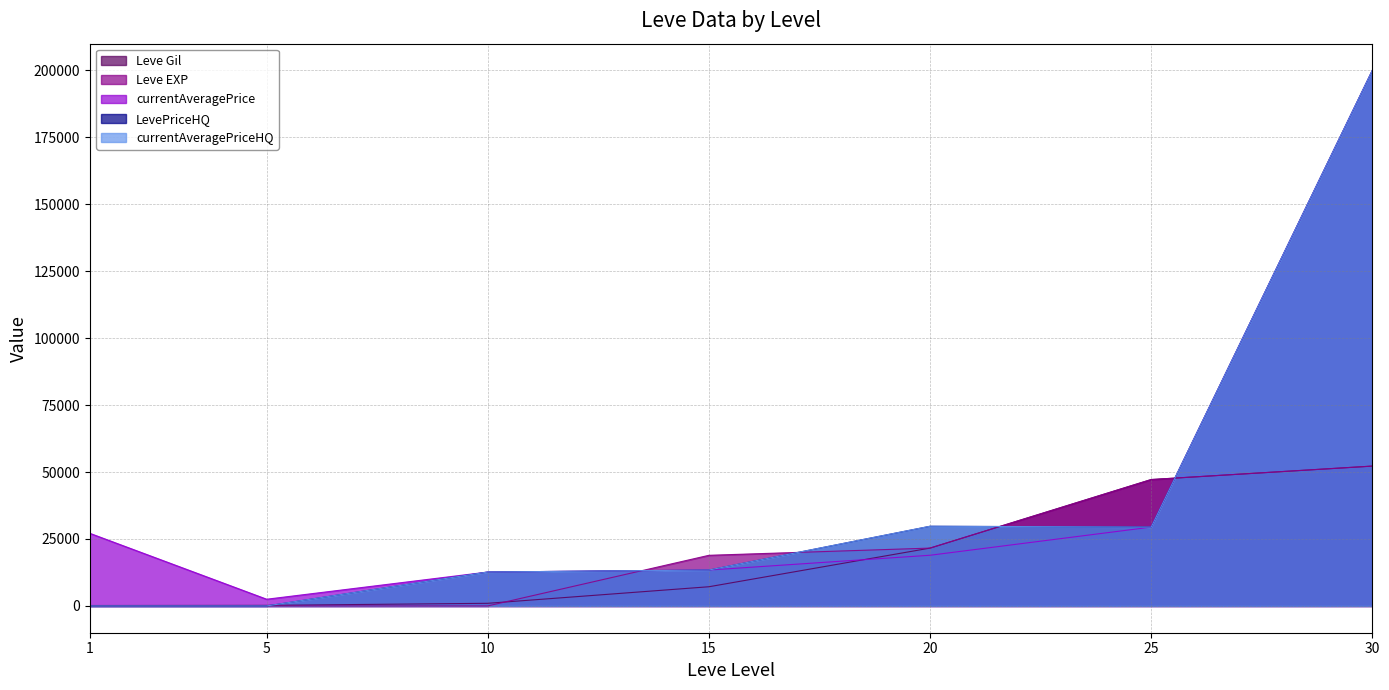

Which category has the highest value across all series?

30